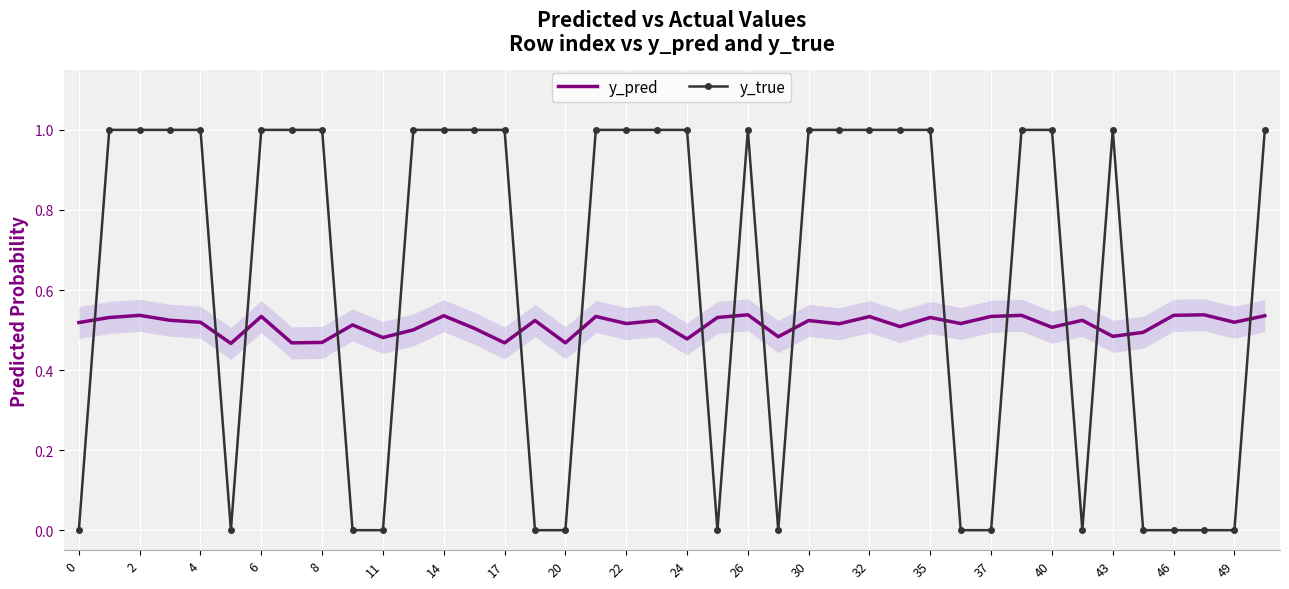

Which series has the widest spread of values?

y_true